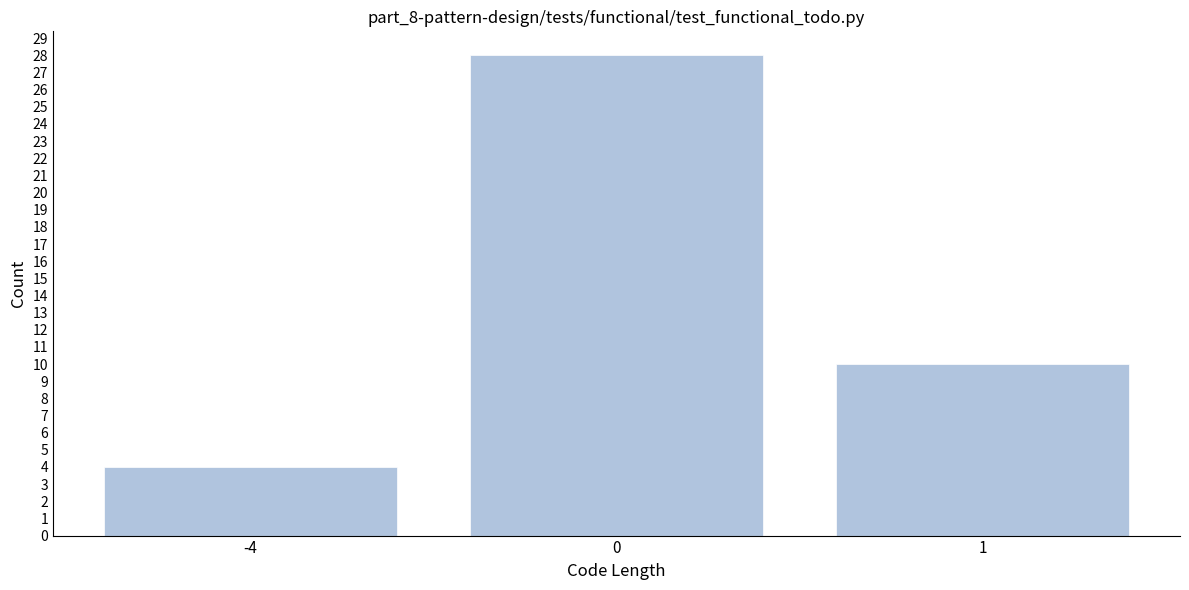

Reading left to right, list all the values displayed in this chart.

-4=4	0=28	1=10